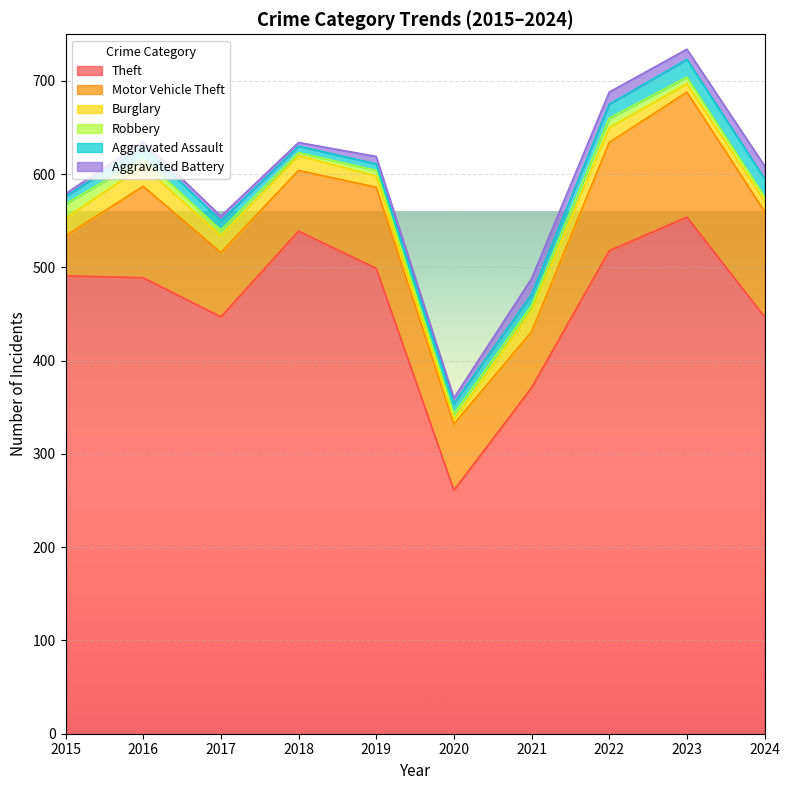

In Theft, how many points are higher than both neighbors (excluding endpoints)?

2